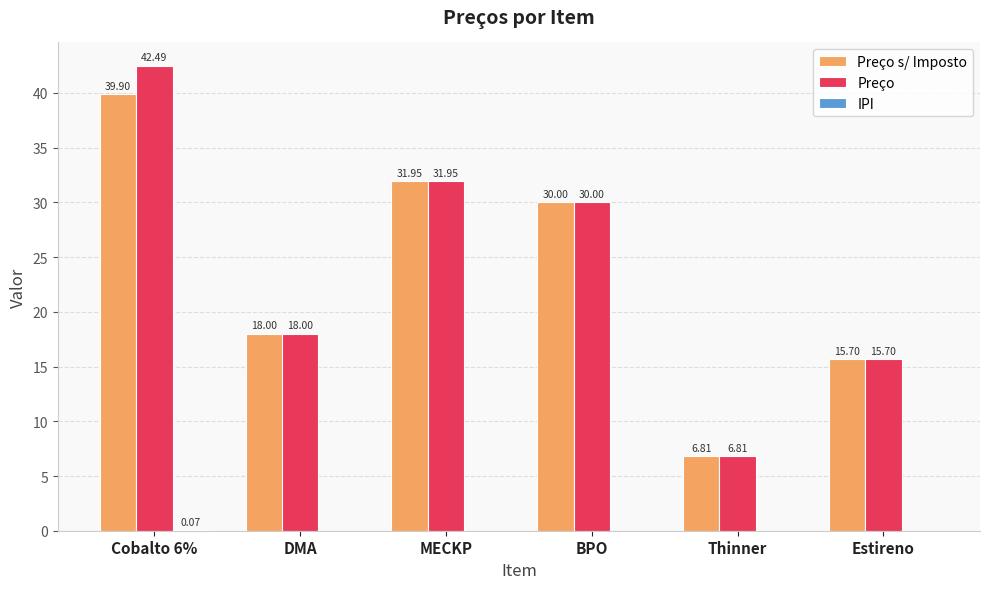

What is the sum of all Preço s/ Imposto values?

142.4